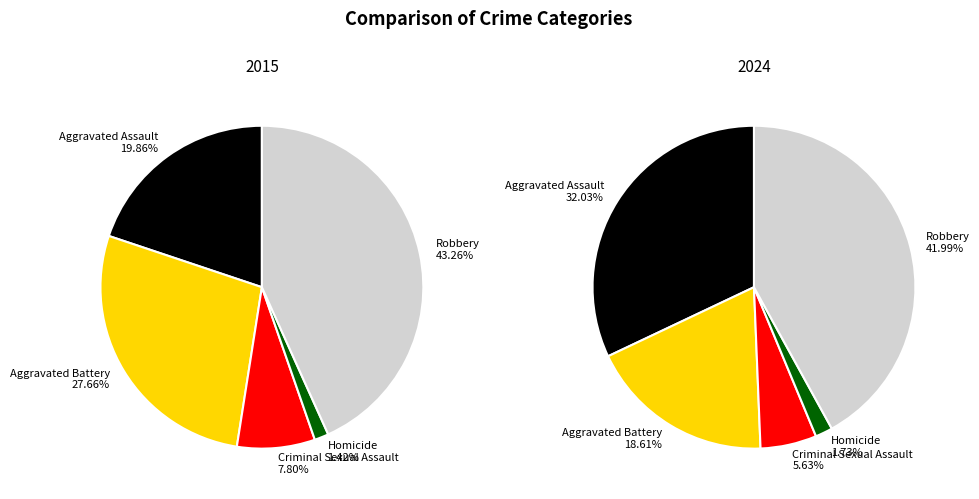

To the nearest percent, what is the difference between the Aggravated Assault and Robbery slice percentages?

23%